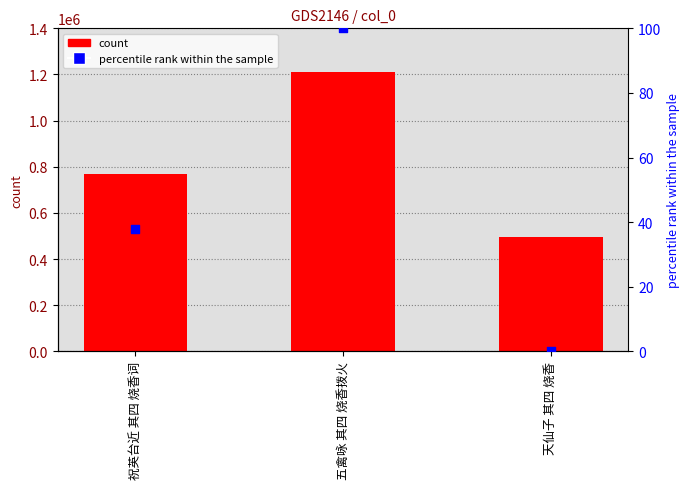

Which series has the largest total across all categories?

col_0